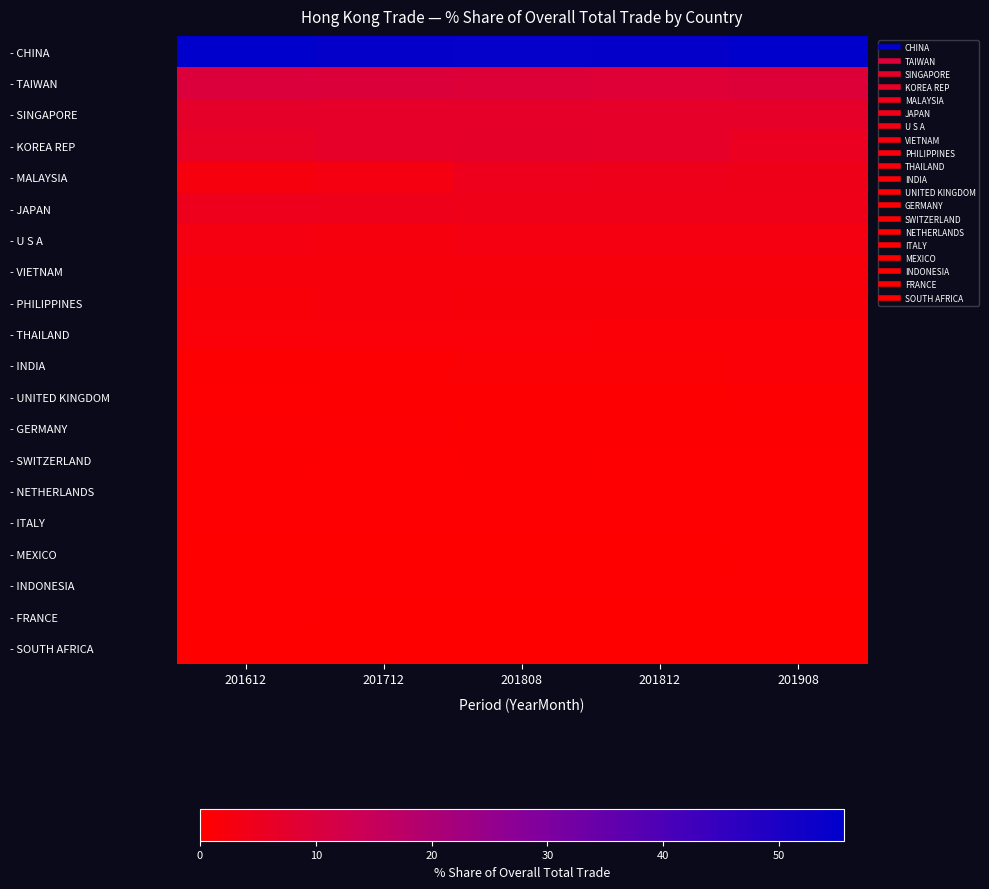

Reading left to right, list all the values displayed in this chart.

- CHINA: 201612=55.6	201712=54.7	201808=54.4	201812=54.7	201908=55.5
- TAIWAN: 201612=9.8	201712=9.7	201808=9.2	201812=8.9	201908=9.2
- SINGAPORE: 201612=7.1	201712=6.9	201808=6.8	201812=6.9	201908=6.9
- KOREA REP: 201612=6.1	201712=6.9	201808=7.1	201812=6.8	201908=5.6
- MALAYSIA: 201612=2.6	201712=2.9	201808=4.6	201812=4.6	201908=4.2
- JAPAN: 201612=4.7	201712=4.4	201808=3.9	201812=3.9	201908=4.0
- U S A: 201612=2.7	201712=2.5	201808=2.6	201812=2.7	201908=2.8
- VIETNAM: 201612=2.0	201712=2.2	201808=2.0	201812=2.0	201908=2.1
- PHILIPPINES: 201612=1.7	201712=2.0	201808=1.9	201812=1.8	201908=1.8
- THAILAND: 201612=1.4	201712=1.4	201808=1.3	201812=1.3	201908=1.3
- INDIA: 201612=0.5	201712=0.8	201808=0.9	201812=1.0	201908=1.2
- UNITED KINGDOM: 201612=0.4	201712=0.6	201808=0.6	201812=0.6	201908=0.7
- GERMANY: 201612=0.7	201712=0.7	201808=0.6	201812=0.6	201908=0.6
- SWITZERLAND: 201612=0.6	201712=0.4	201808=0.4	201812=0.4	201908=0.4
- NETHERLANDS: 201612=0.2	201712=0.3	201808=0.3	201812=0.3	201908=0.3
- ITALY: 201612=0.4	201712=0.3	201808=0.3	201812=0.3	201908=0.3
- MEXICO: 201612=0.1	201712=0.2	201808=0.2	201812=0.2	201908=0.3
- INDONESIA: 201612=0.3	201712=0.3	201808=0.3	201812=0.3	201908=0.3
- FRANCE: 201612=0.2	201712=0.2	201808=0.2	201812=0.2	201908=0.2
- SOUTH AFRICA: 201612=0.2	201712=0.2	201808=0.1	201812=0.1	201908=0.2